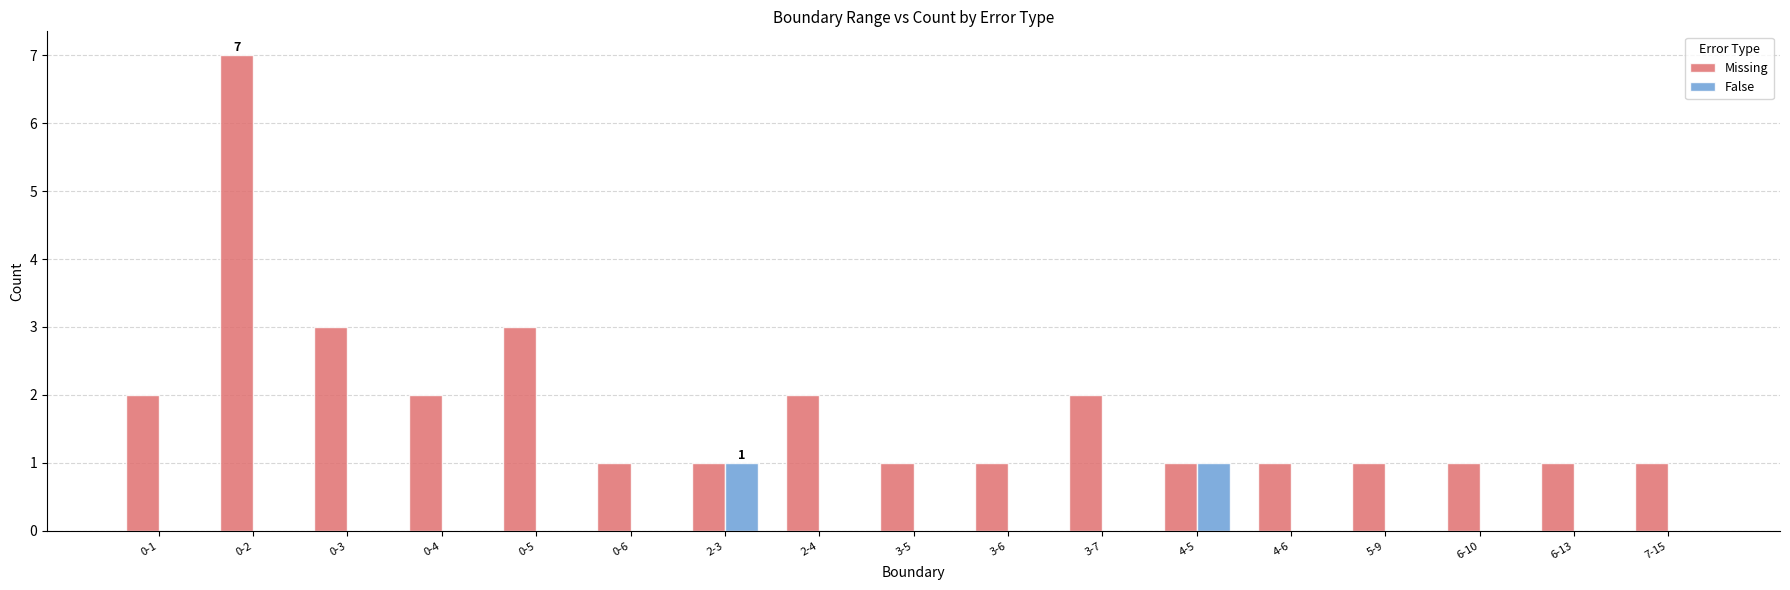

Is it true that Missing equals 2 at 2-3?

False